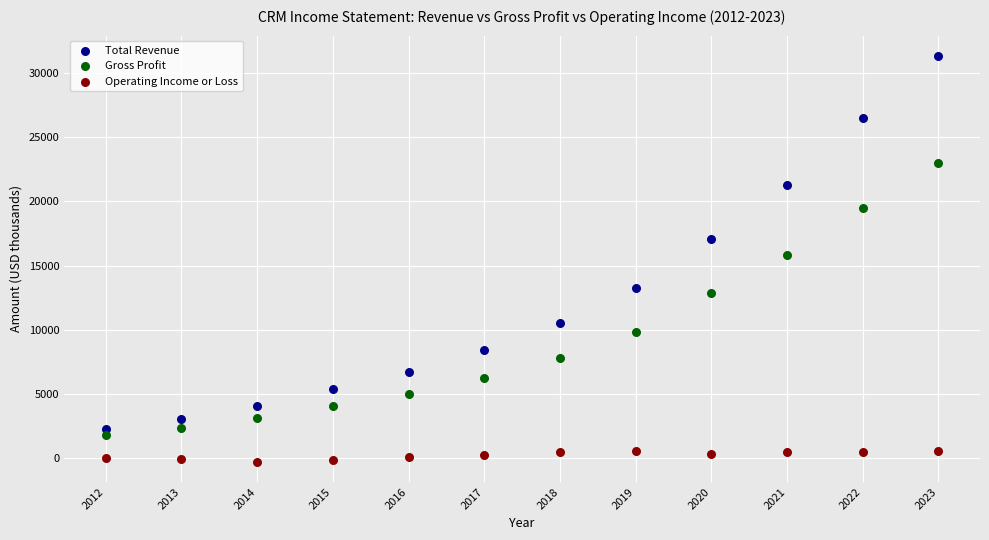

Across all data points, what is the range of Y values (max minus min)?

31638.1